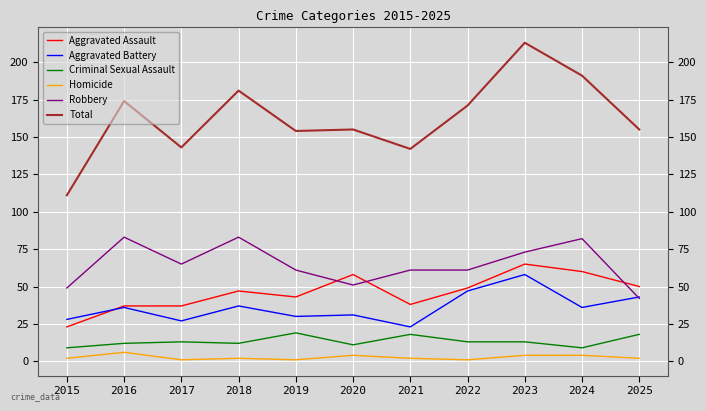

Which series has the largest total across all categories?

Total